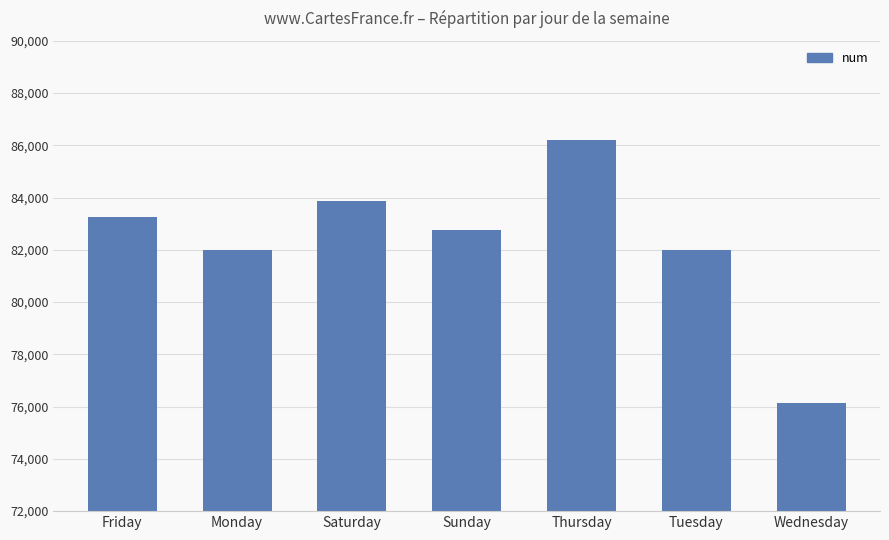

At which label is the value closest to 81178?

Tuesday